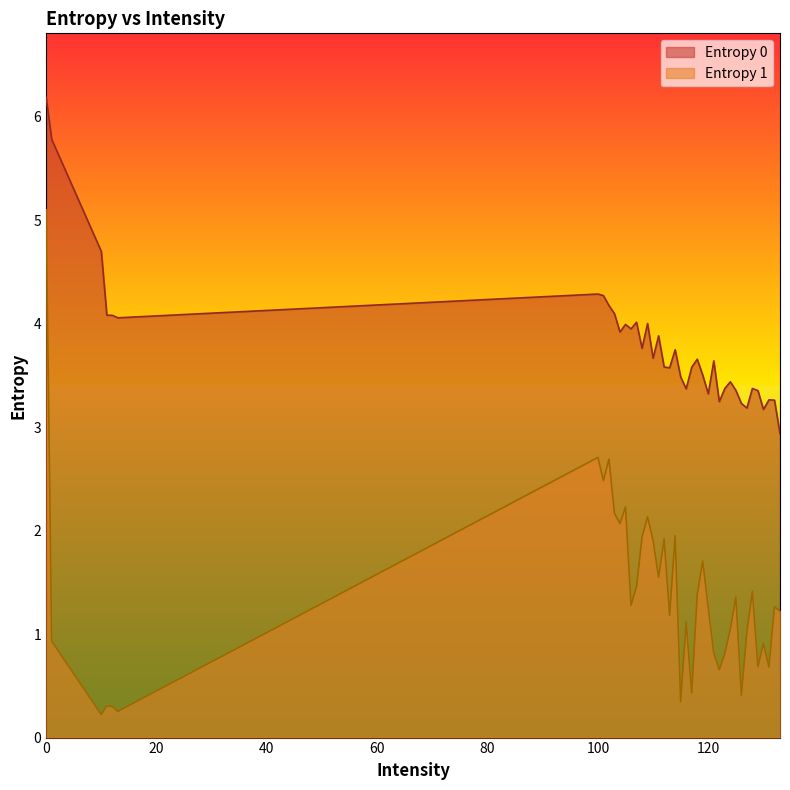

Is it true that Entropy 1 equals 1.7 at 100?

False